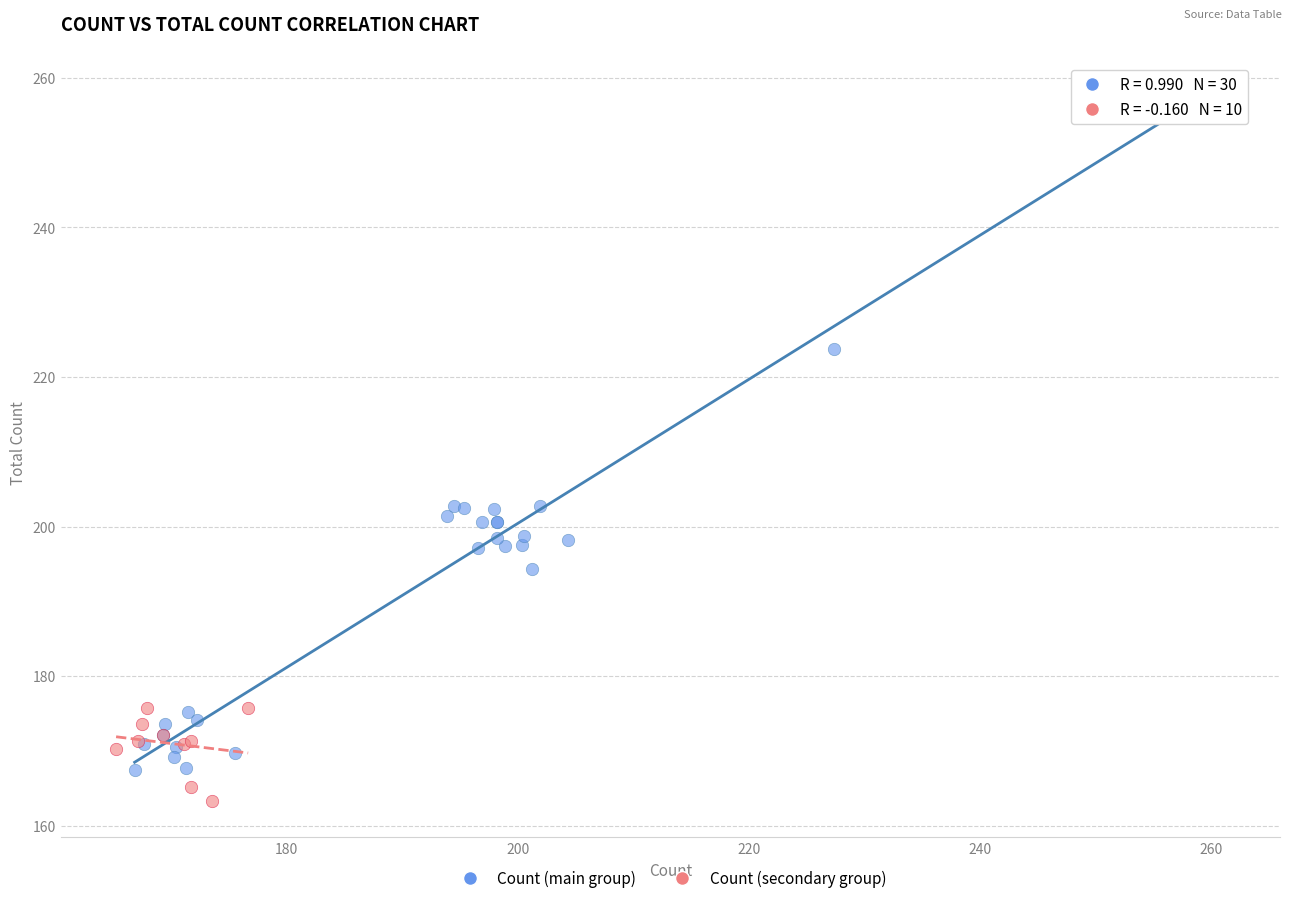

Which series contains the lowest Y value?

Count (secondary group)